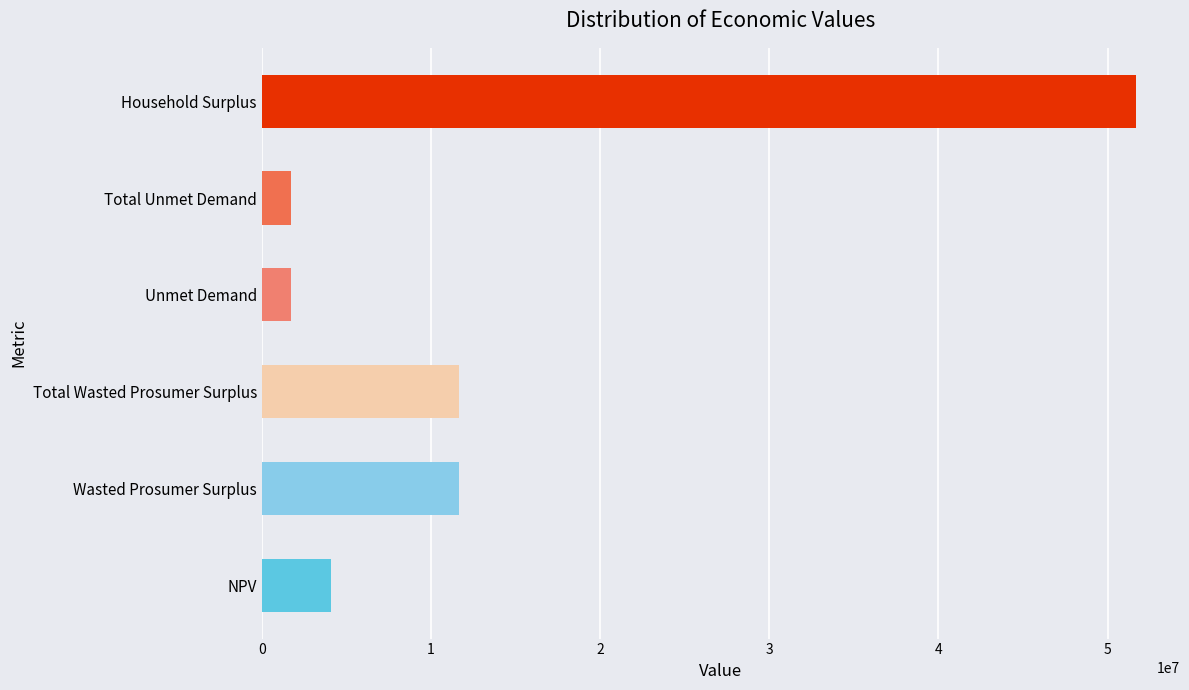

What is the average value?

13763224.2